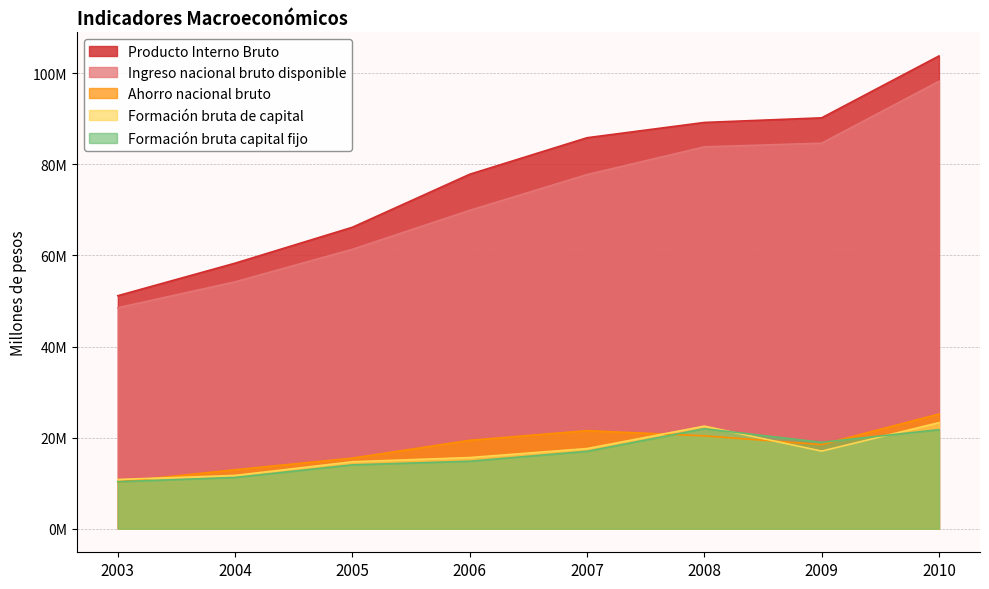

What is the value of the Ingreso nacional bruto disponible point at the 8th from the left?

98234529